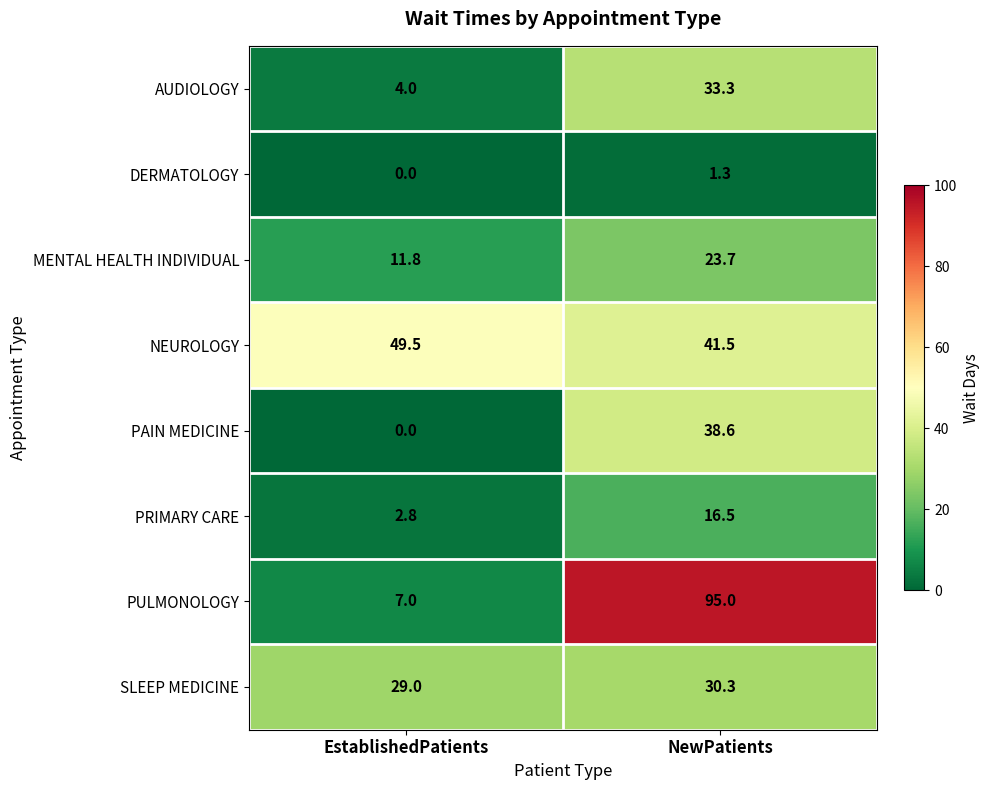

At NewPatients, list the series in order from largest to smallest.

PULMONOLOGY, NEUROLOGY, PAIN MEDICINE, AUDIOLOGY, SLEEP MEDICINE, MENTAL HEALTH INDIVIDUAL, PRIMARY CARE, DERMATOLOGY